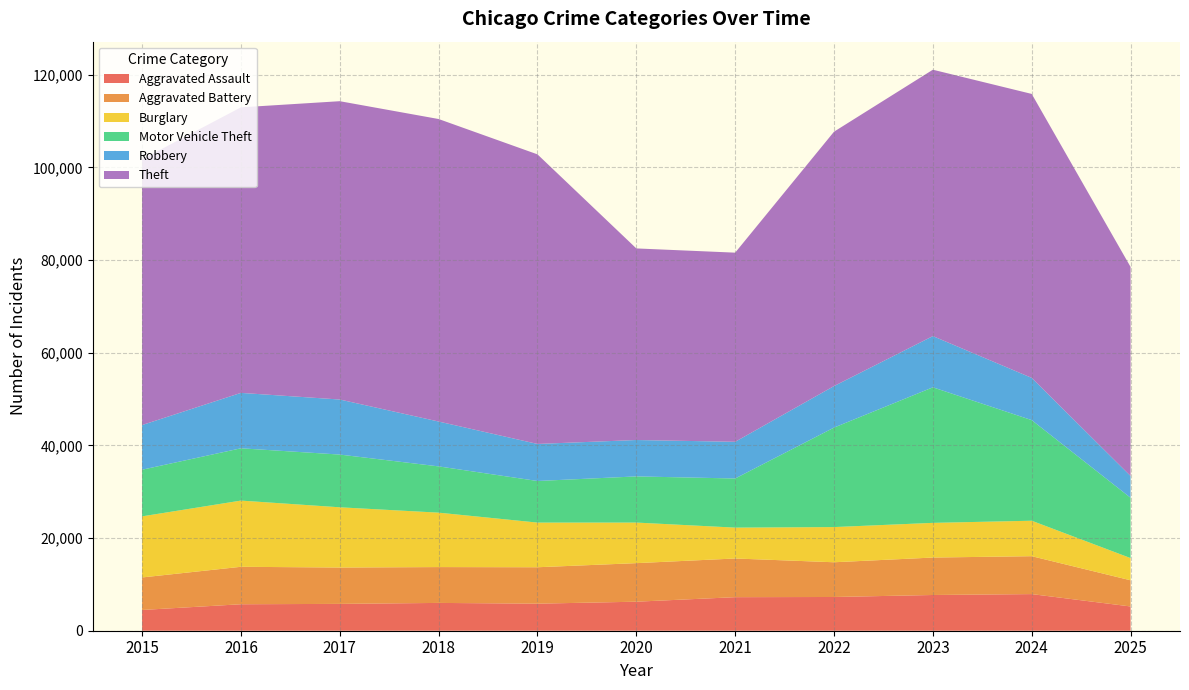

Reading left to right, list all the values displayed in this chart.

Aggravated Assault: 4480	5713	5793	6002	5841	6265	7242	7281	7712	7905	5236
Aggravated Battery: 7018	8085	7845	7734	7858	8320	8348	7495	8081	8182	5648
Burglary: 13184	14289	13001	11747	9639	8758	6661	7594	7486	7653	4790
Motor Vehicle Theft: 10068	11285	11380	9985	8978	9962	10605	21472	29255	21713	13020
Robbery: 9638	11960	11881	9681	7995	7855	7920	8965	11052	9116	4700
Theft: 57353	61626	64386	65290	62499	41350	40821	54899	57494	61285	45121